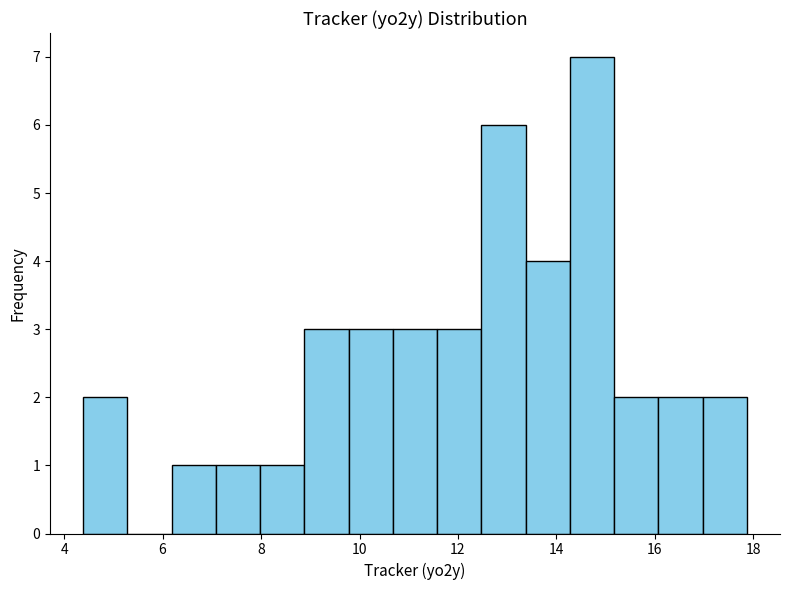

Reading left to right, transcribe this chart: for each bar, give the range it covers on the x-axis and its height. Neither the bar edges nor the heights are printed on the chart, so give them approximately, as read against the axes.

4.4 to 5.2: 2
5.2 to 6.2: 0
6.2 to 7.0: 1
7.0 to 8.0: 1
8.0 to 8.8: 1
8.8 to 9.8: 3
9.8 to 10.6: 3
10.6 to 11.6: 3
11.6 to 12.4: 3
12.4 to 13.4: 6
13.4 to 14.2: 4
14.2 to 15.2: 7
15.2 to 16.0: 2
16.0 to 17.0: 2
17.0 to 17.8: 2